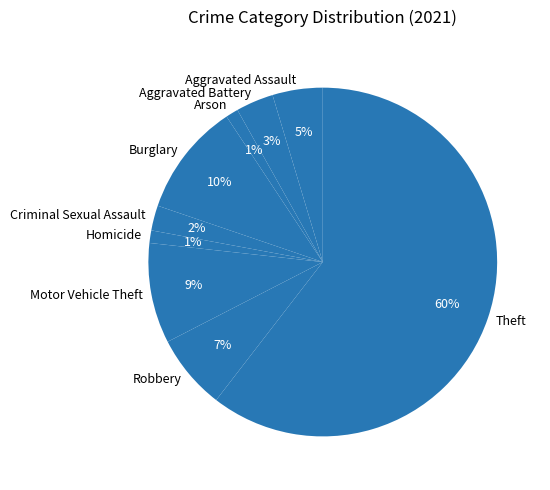

Is there a majority slice in this chart?

Yes